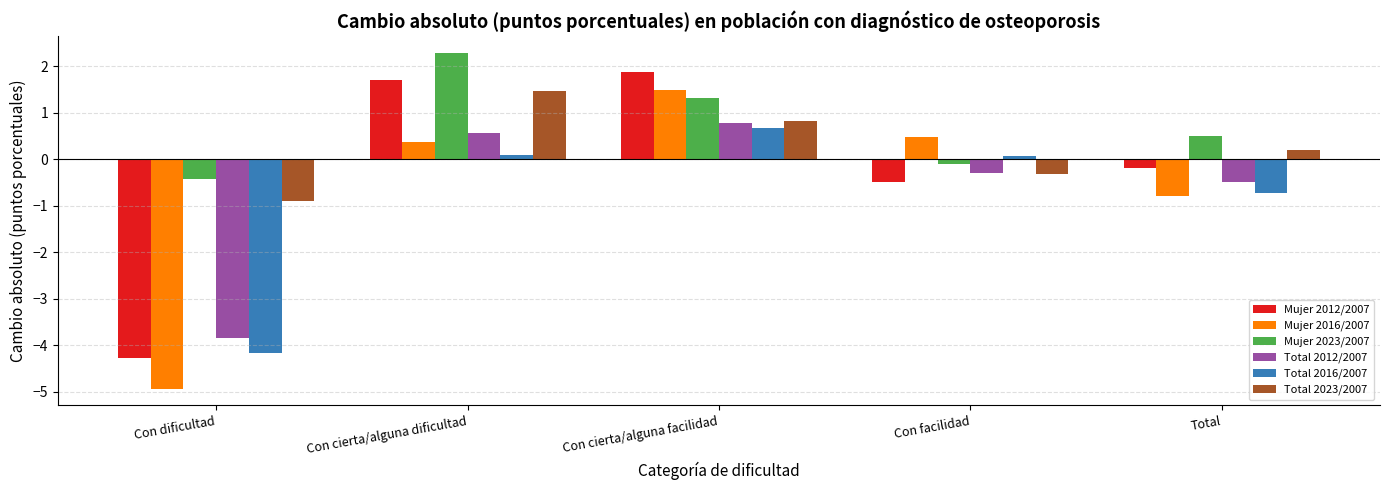

Where does the Total 2023/2007 series first go above 0?

Con cierta/alguna dificultad